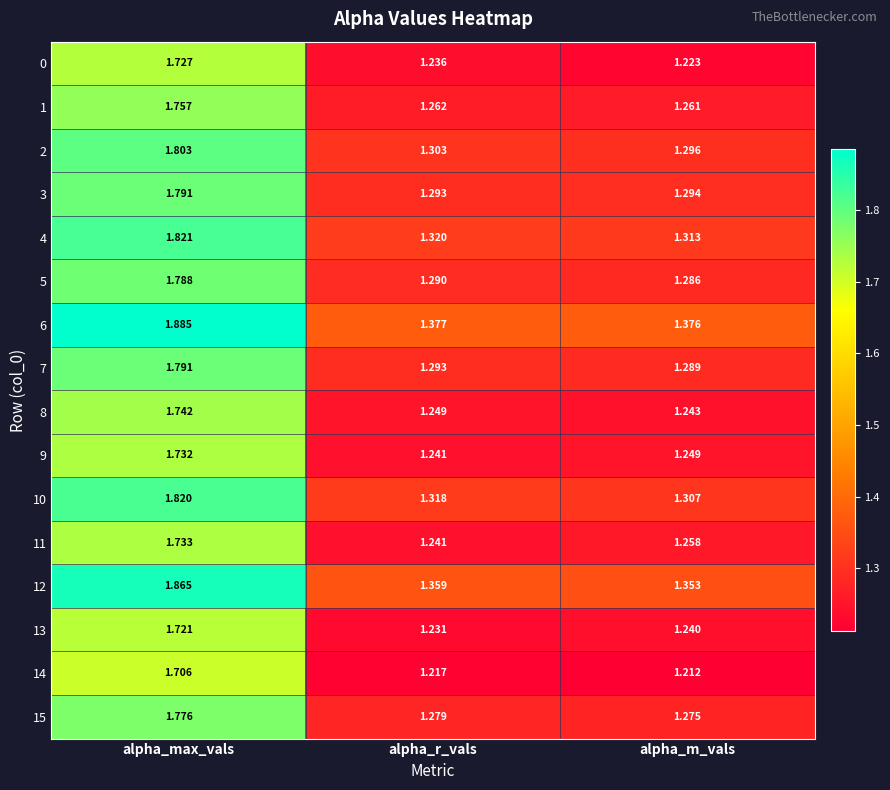

Which series has the widest spread of values?

10